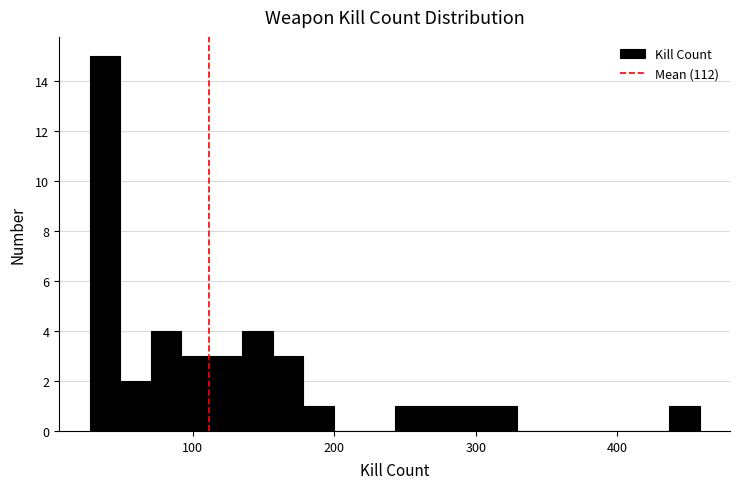

Around what value on the x-axis is the tallest bar? Give the approximate position of its centre, as read against the axis.

40